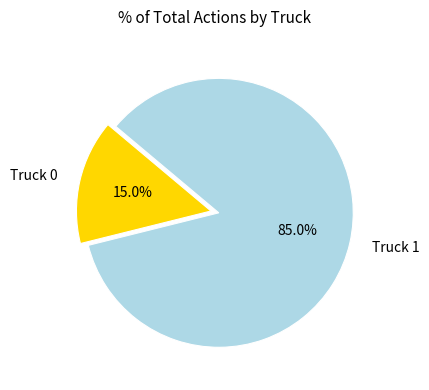

Is there any slice that represents more than half of the pie?

Yes